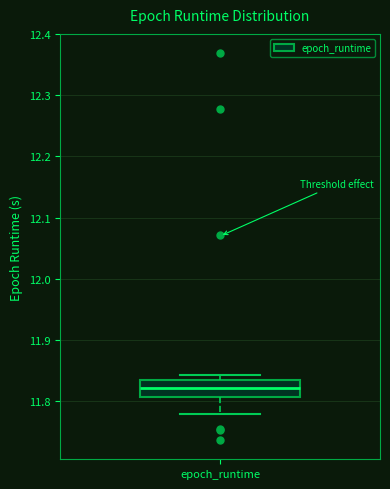

Read this box plot against the y-axis: the position of the median line, the range covered by the box, and the ends of both whiskers. The values are not printed on the chart, so give them approximately, as read against the axis.

median 11.82, box 11.81 to 11.84, whiskers 11.78 to 11.84 (just above the box's upper edge)